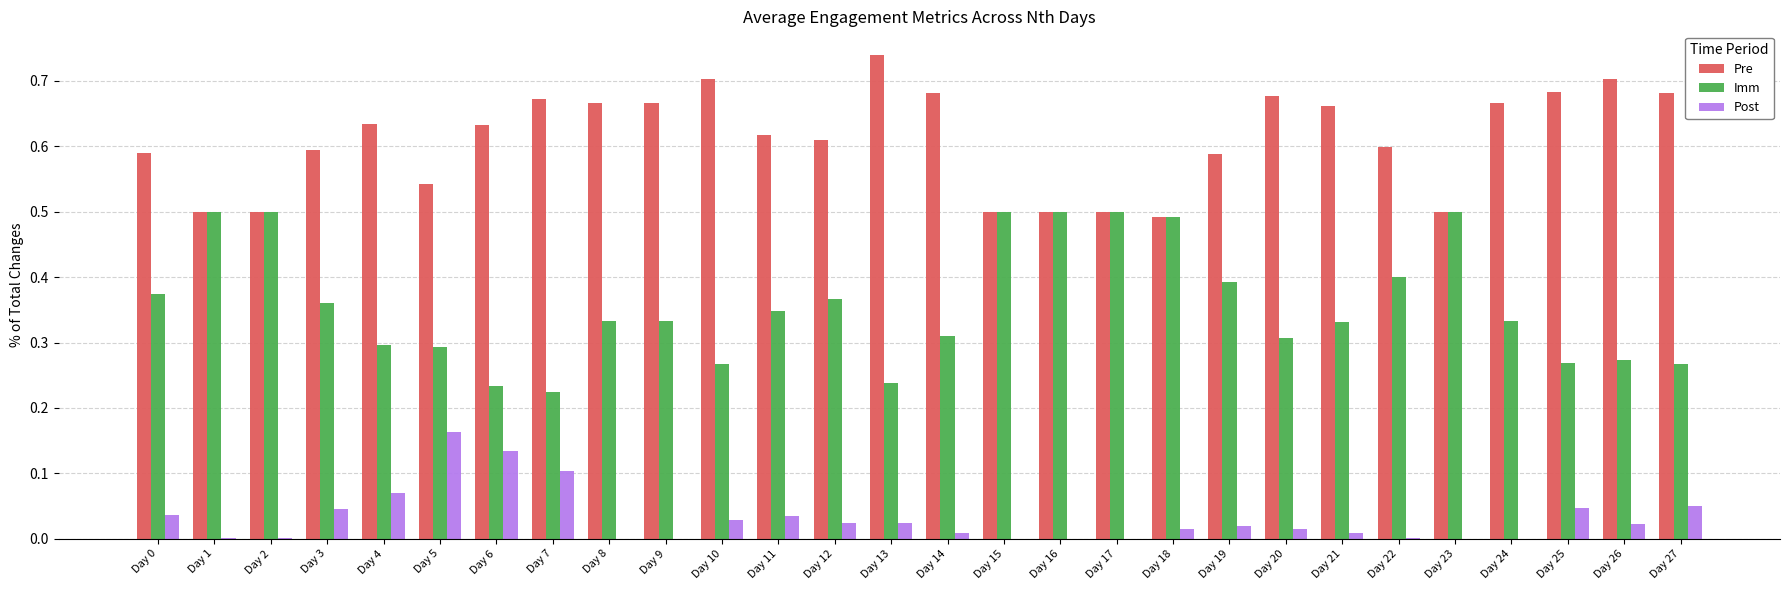

Is it true that Pre equals 0.3 at Day 0?

False